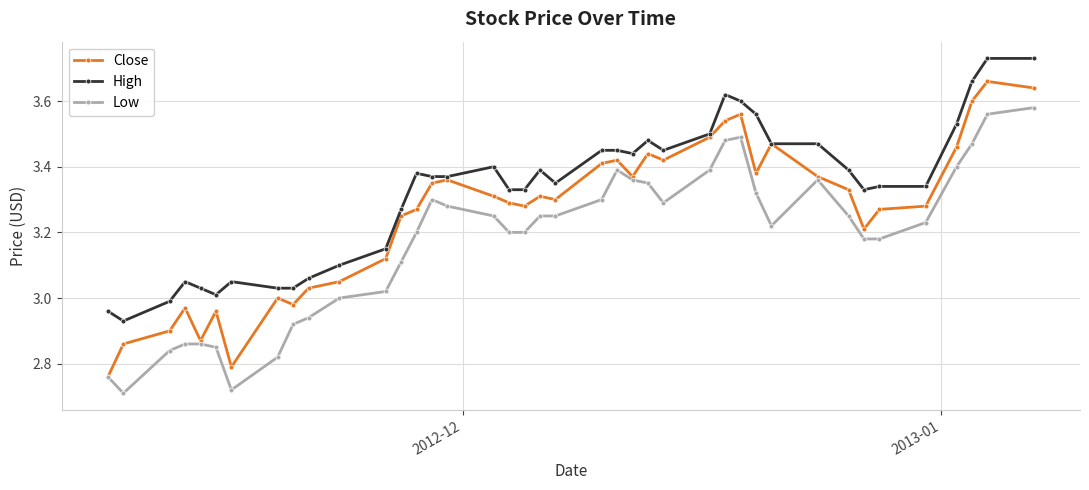

How many categories are shown in the chart?

40